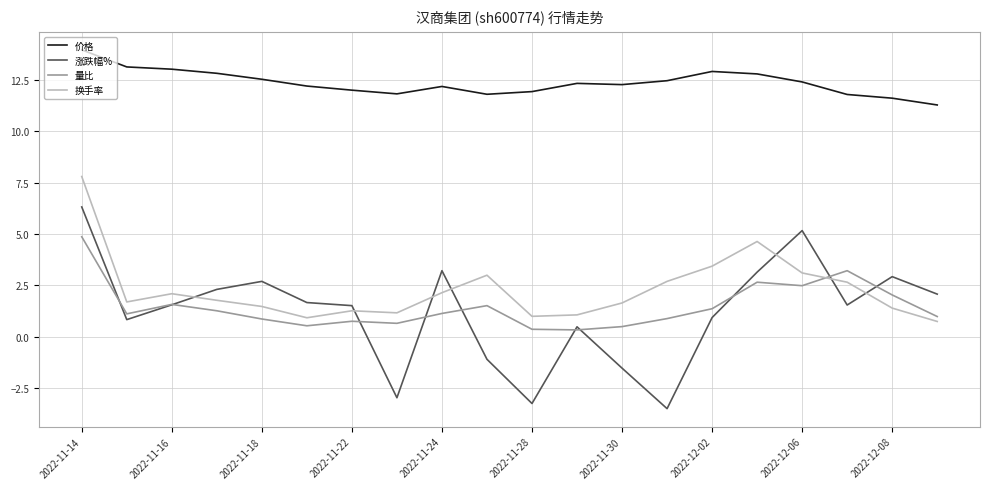

What is the greatest value displayed?

14.0